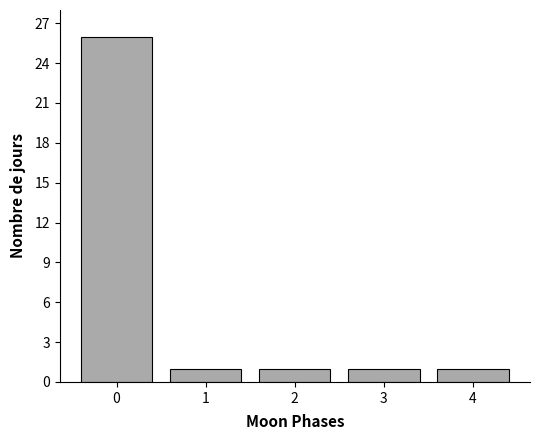

Reading right to left, transcribe all the data shown in this chart.

1	1	1	1	26